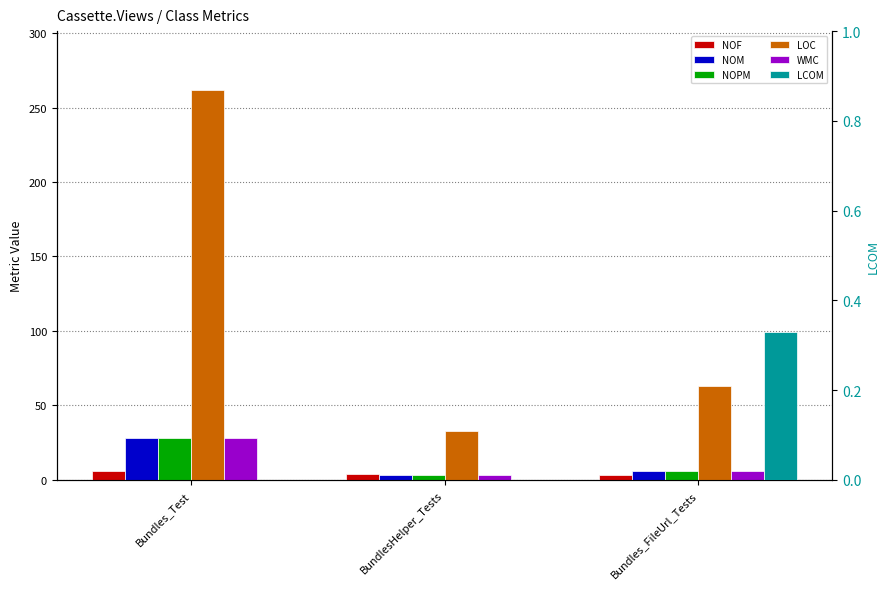

At which category does the chart reach its peak across all series?

Bundles_Test